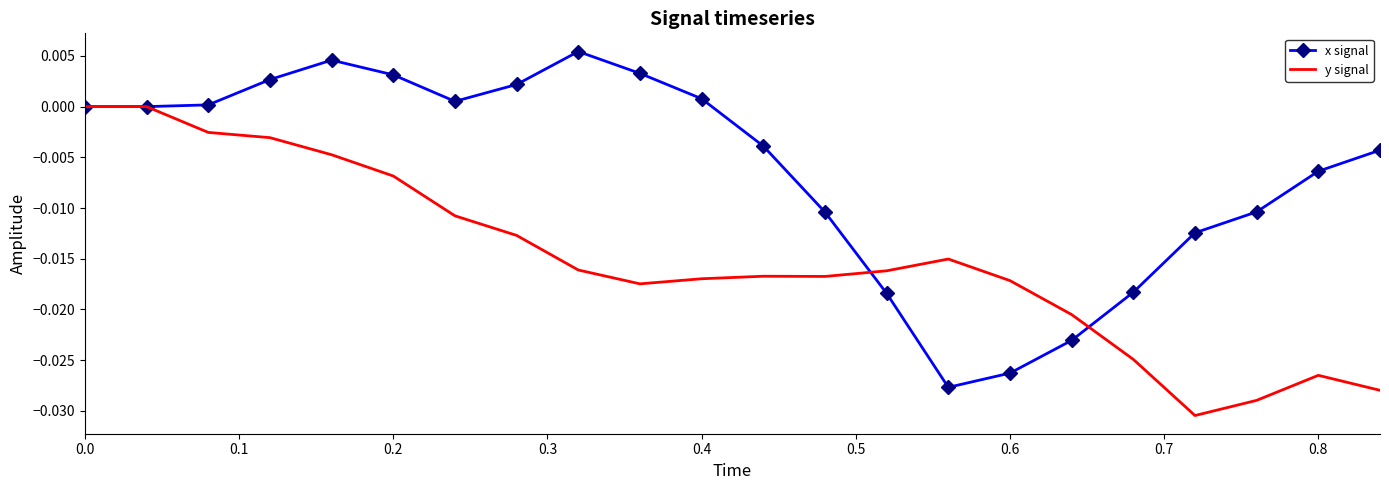

Which series has the largest range (max minus min)?

x signal